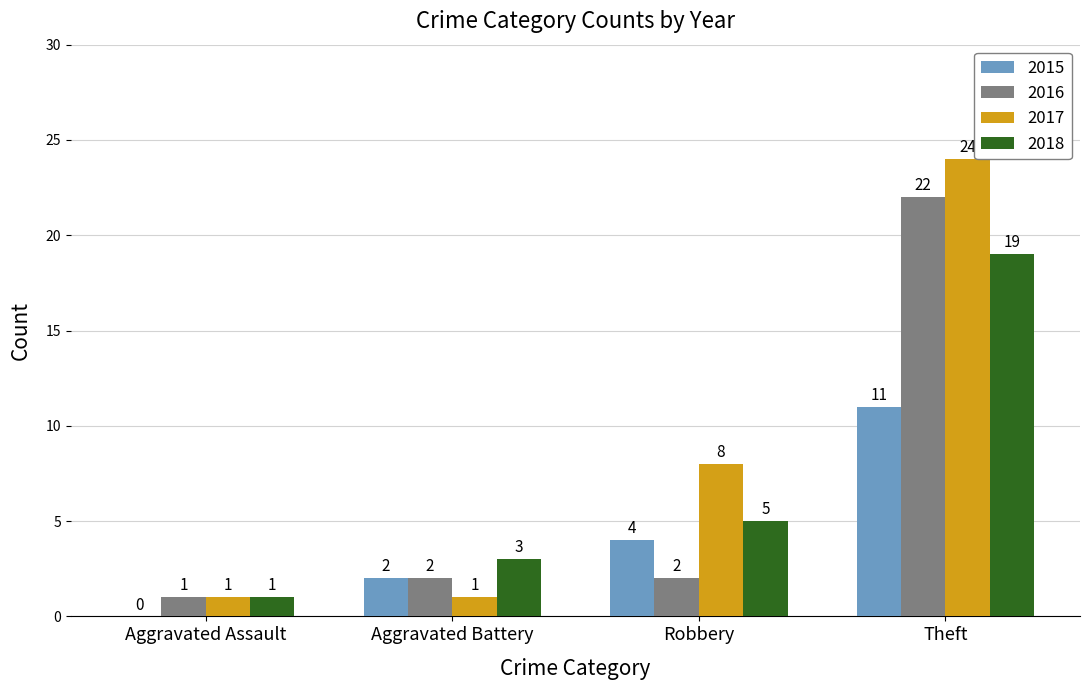

Which series has the largest total across all categories?

2017